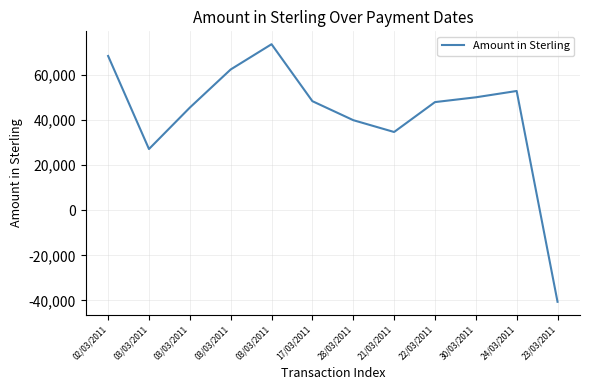

What is the label of the 6th point from the left?

17/03/2011